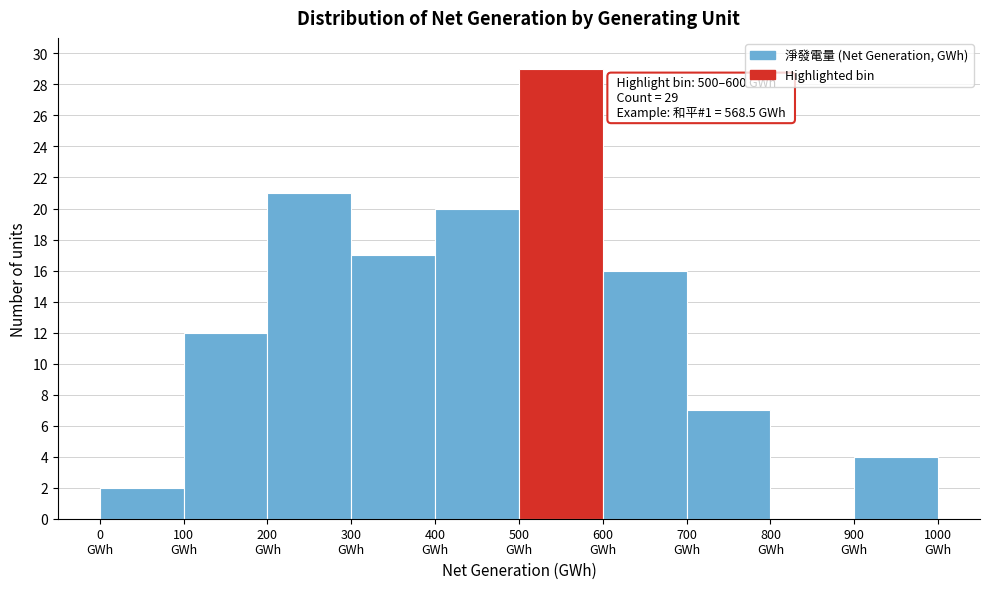

Which range on the x-axis has the tallest bar?

500 to 600